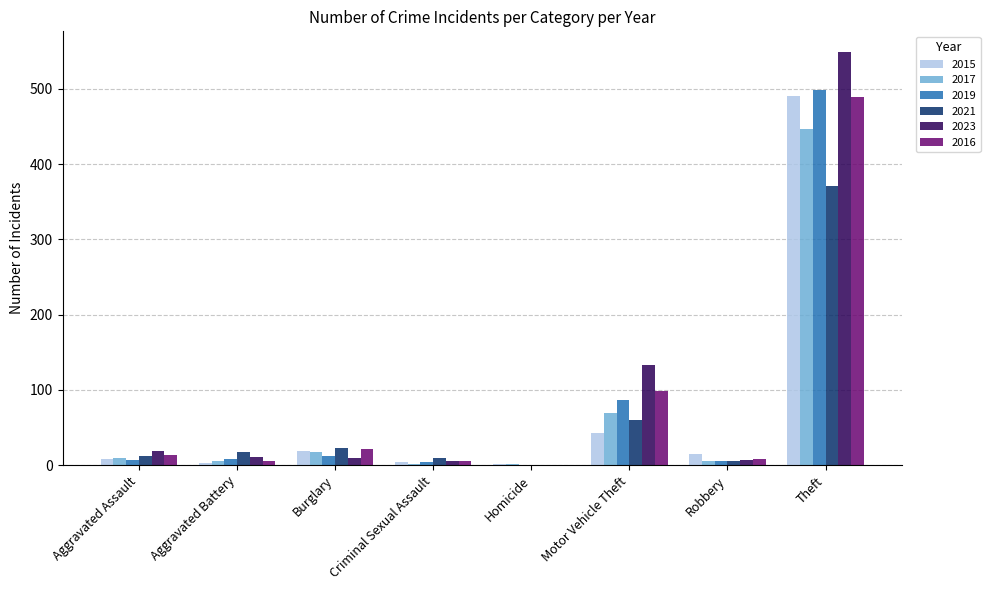

The 2015 series shows 491 at Theft. True or false?

True